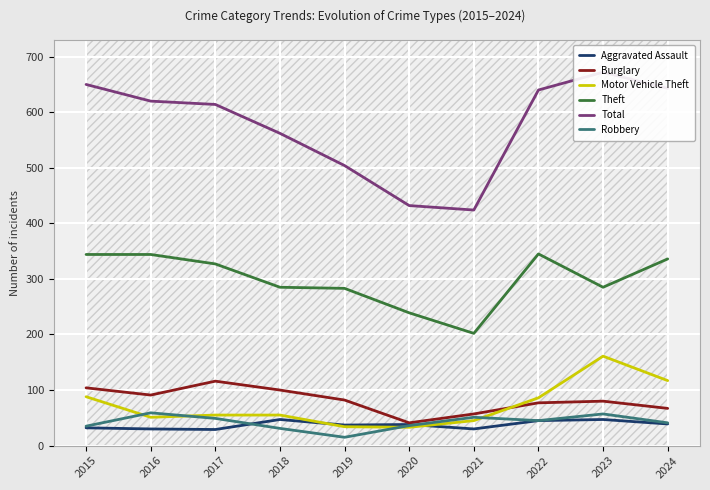

How many lines are shown in the chart?

6